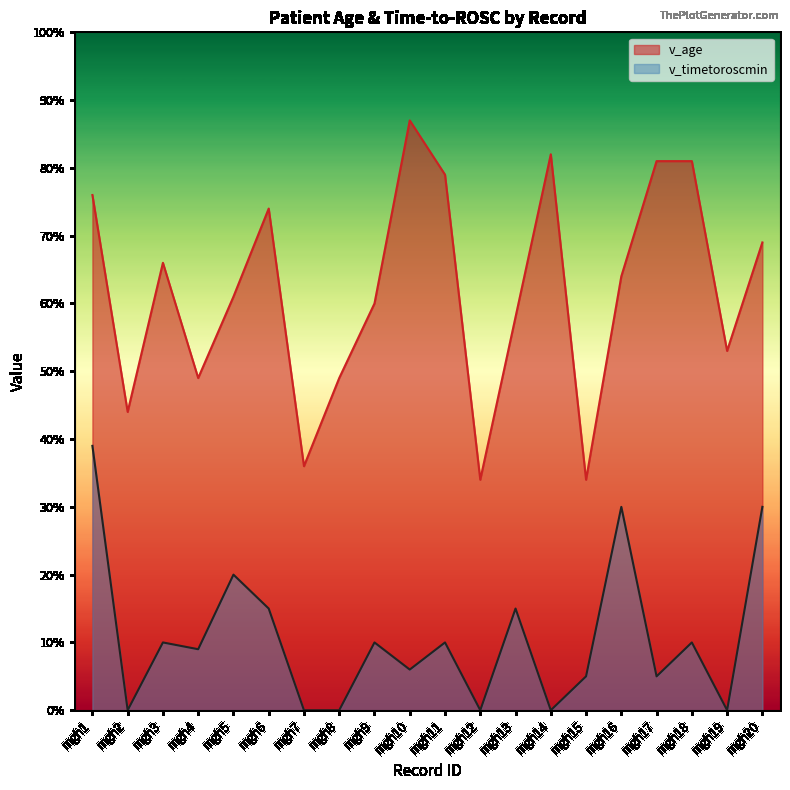

How many lines are shown in the chart?

2